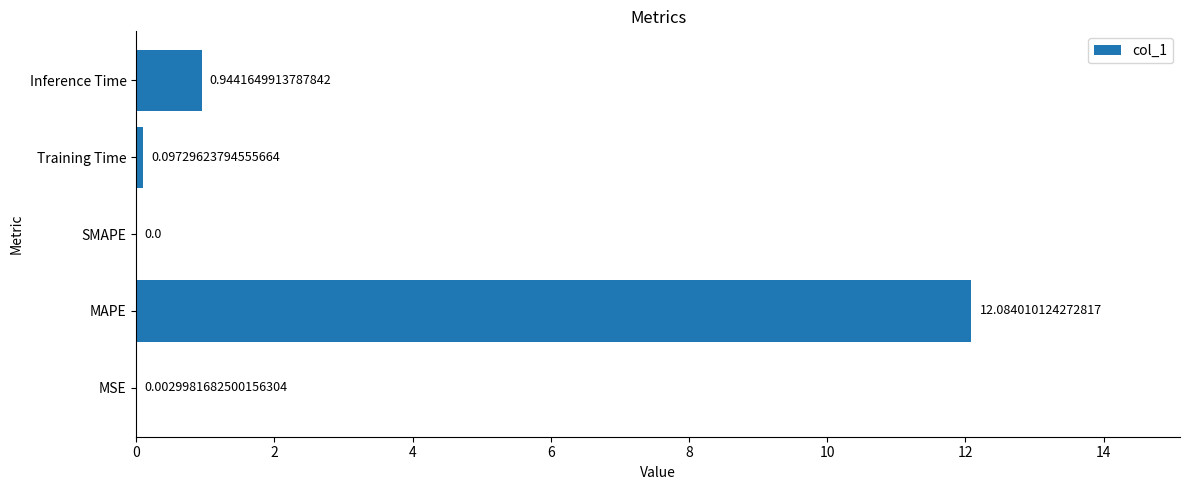

What is the sum of all values?

13.1